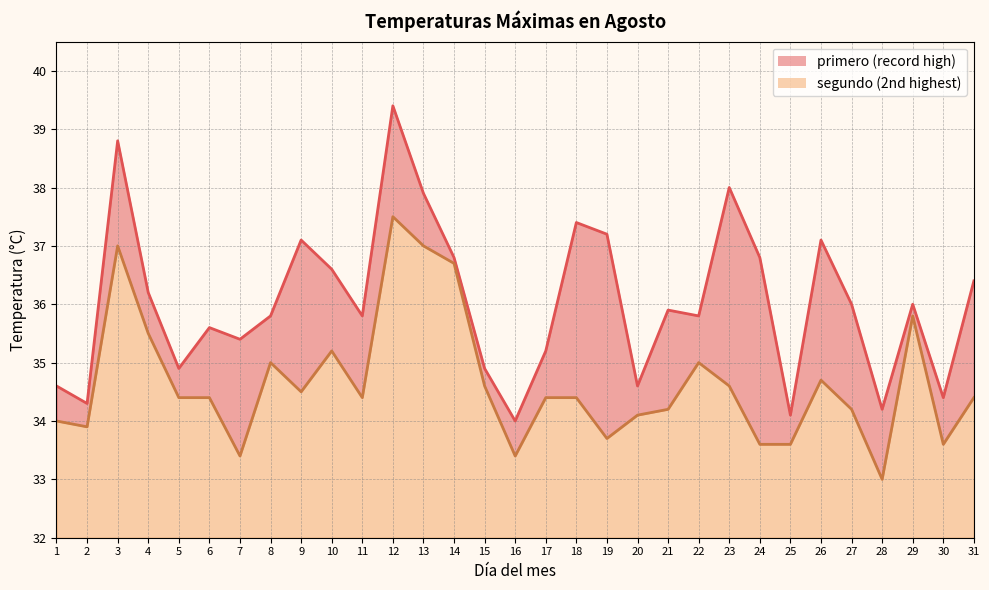

Rank the series by their average value, from lowest to highest.

segundo, primero